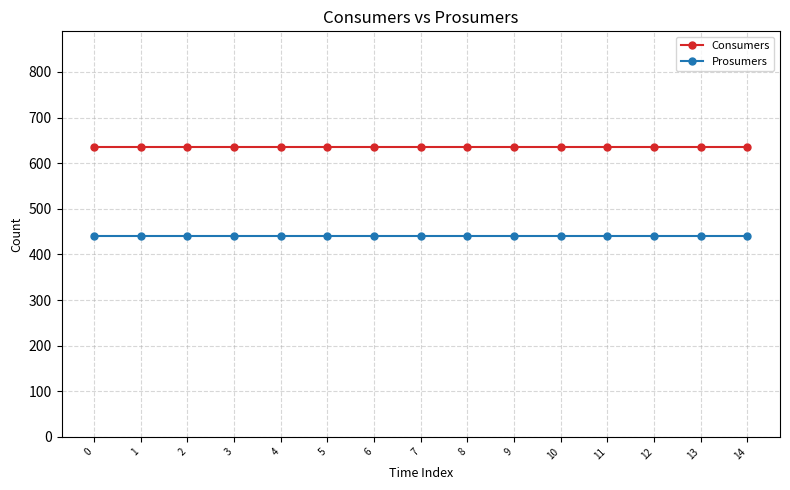

How many lines are shown in the chart?

2